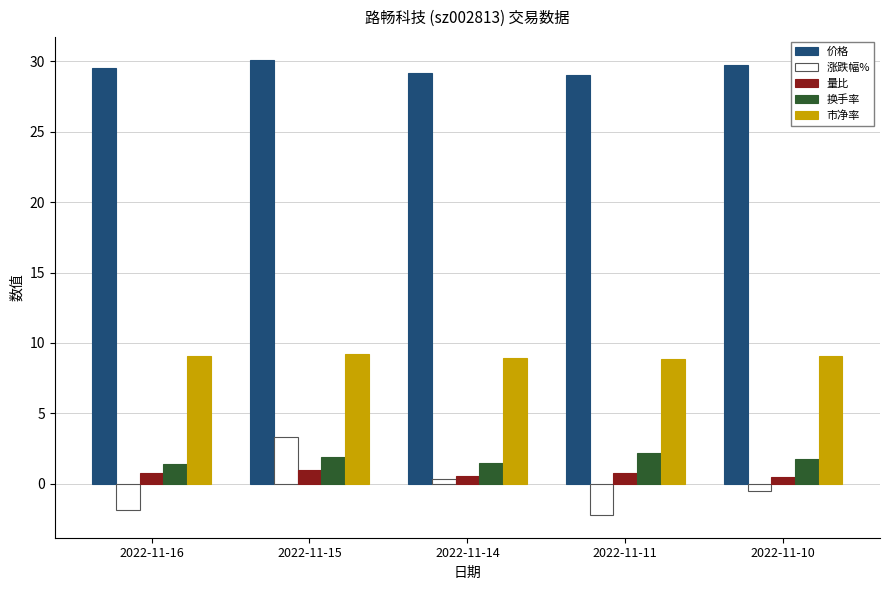

What is the highest value of the 涨跌幅% series?

3.3